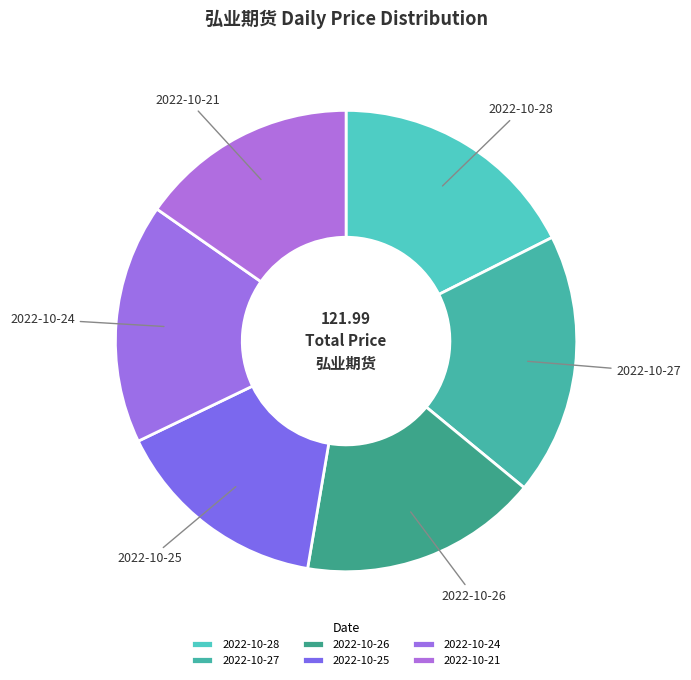

What is the largest slice in the pie chart?

2022-10-27